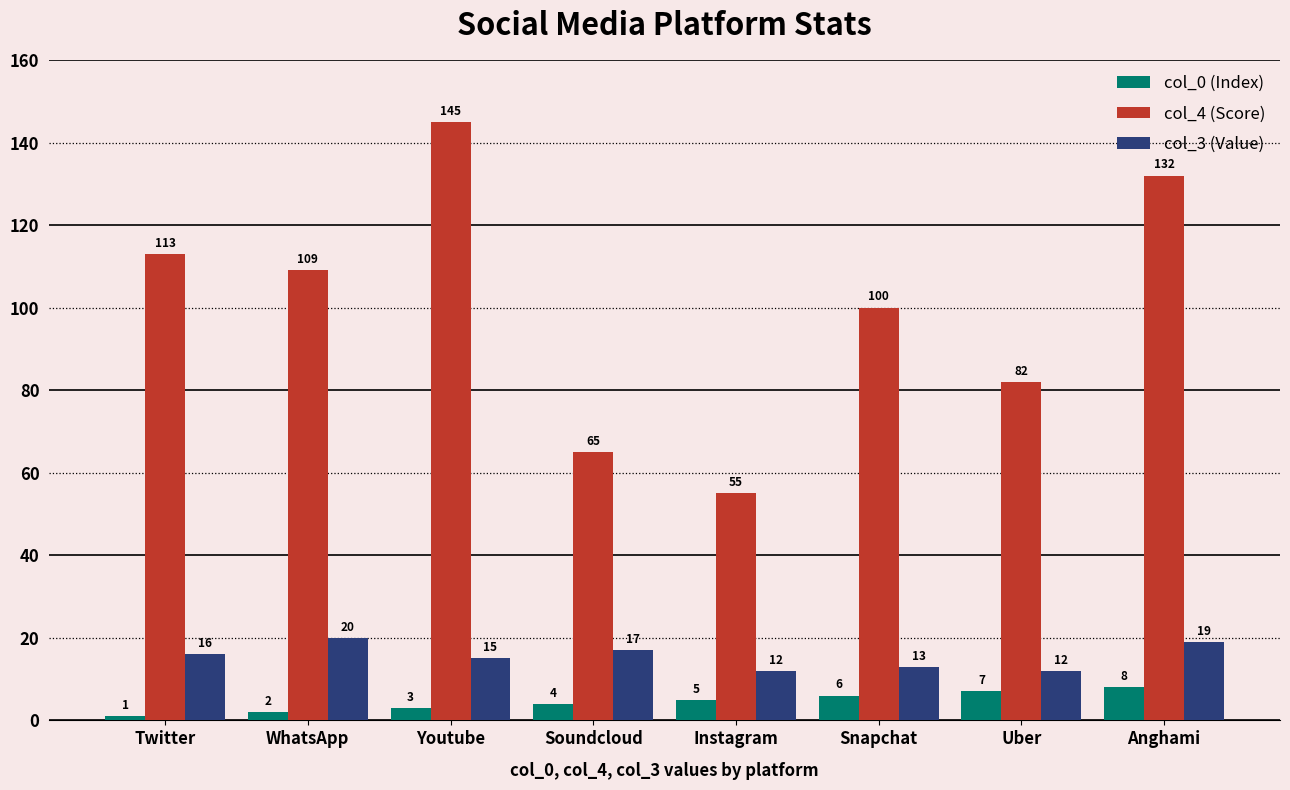

What position from the left is Anghami?

8